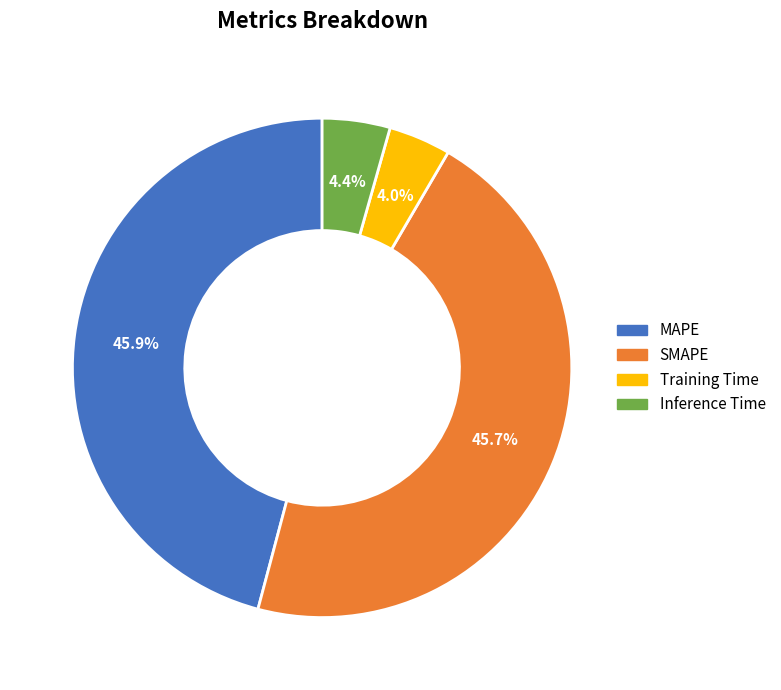

What percentage is the SMAPE slice, to the nearest percent?

46%